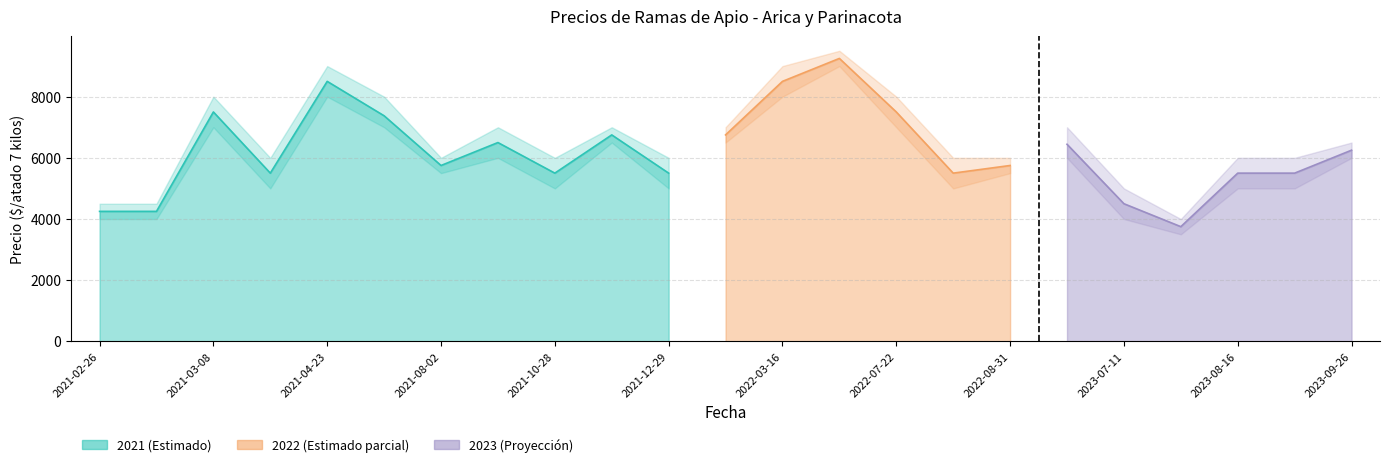

The value of Precio maximo at 2021-03-04 is 2485. True or false?

False